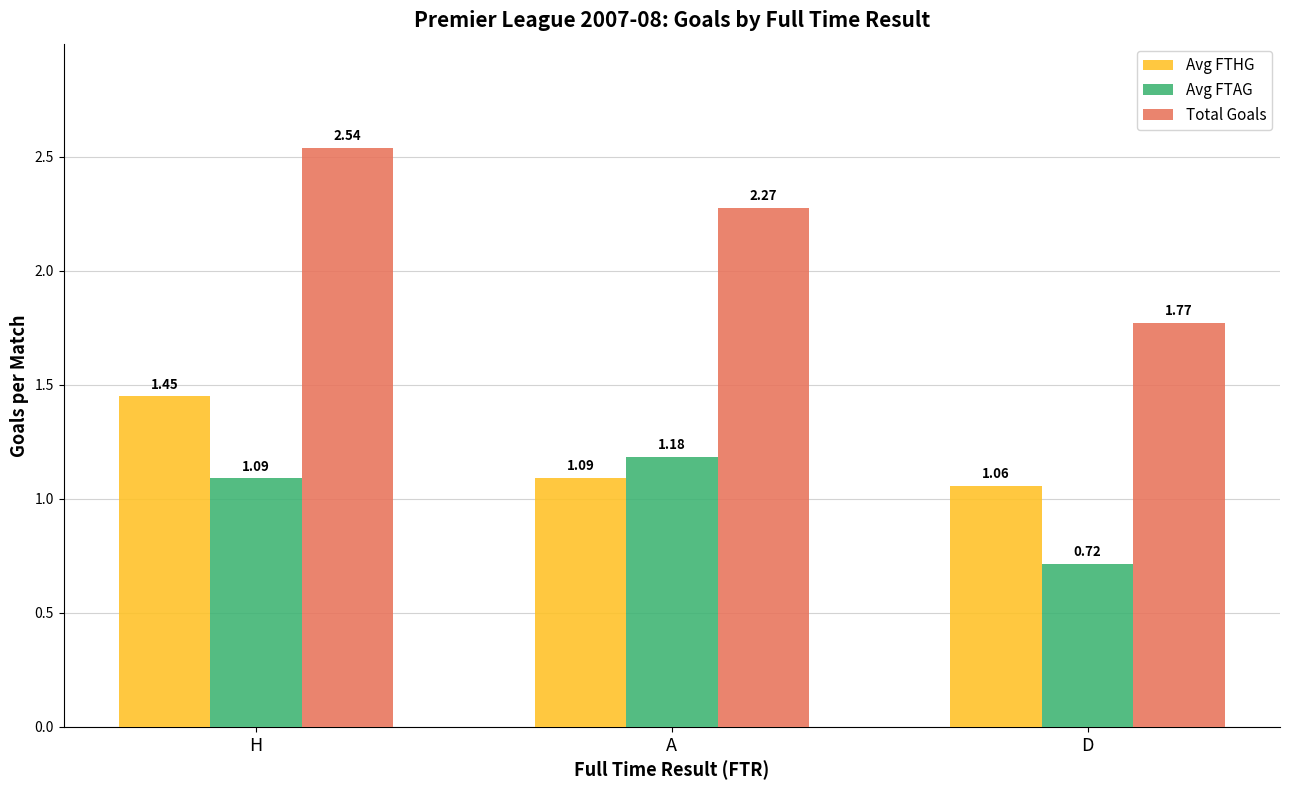

At which label does Avg FTAG first exceed 1?

H